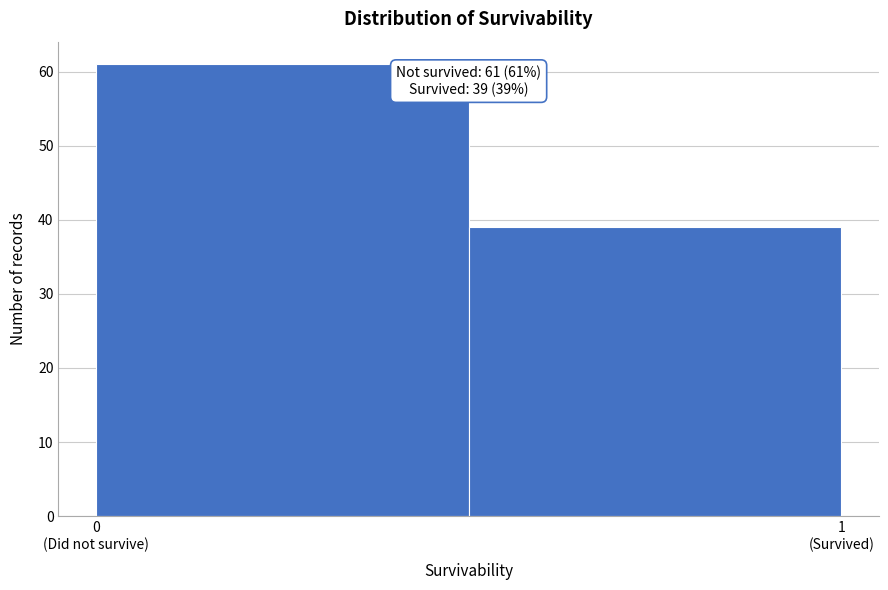

Reading left to right, list all the values displayed in this chart.

61	39